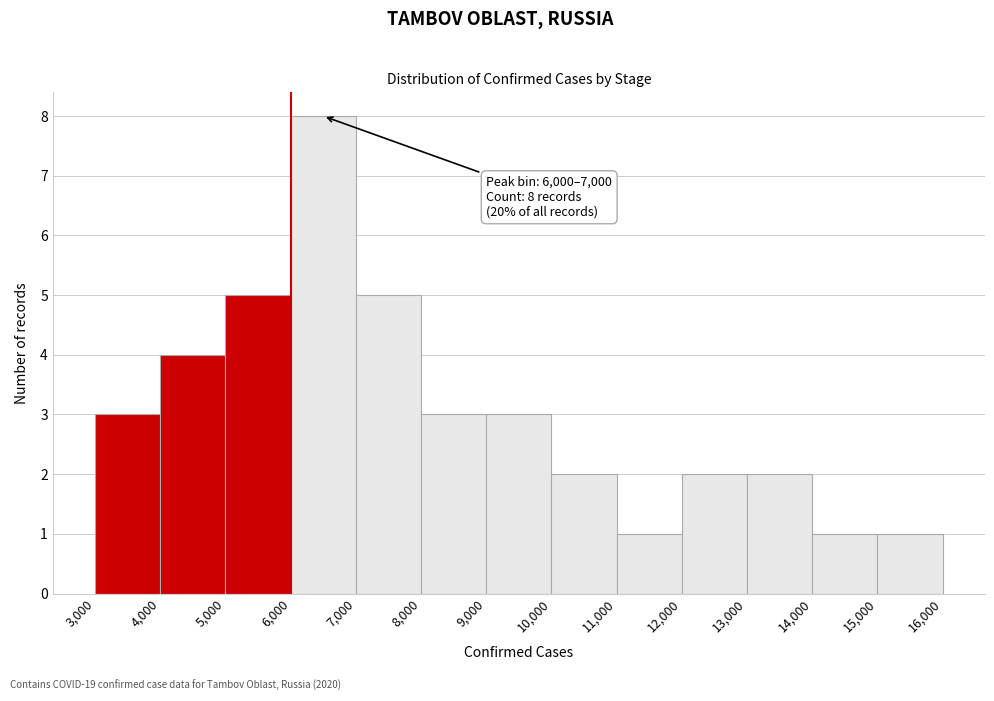

Which range on the x-axis has the tallest bar?

6,000 to 7,000